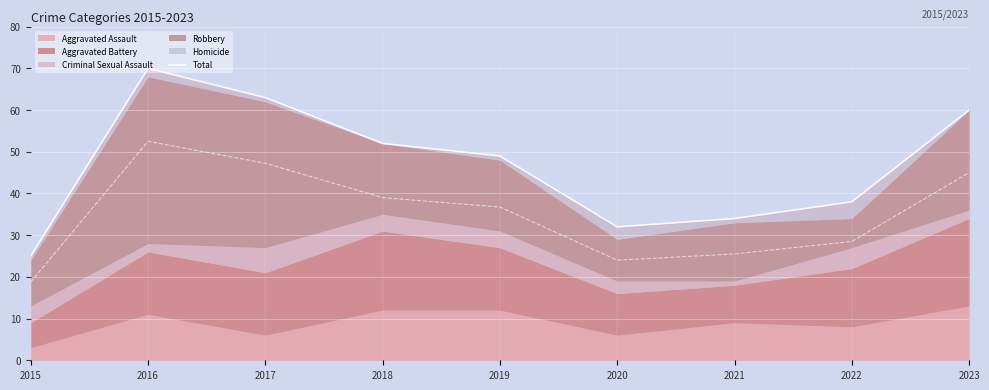

The value at 2021 is 22. True or false?

False